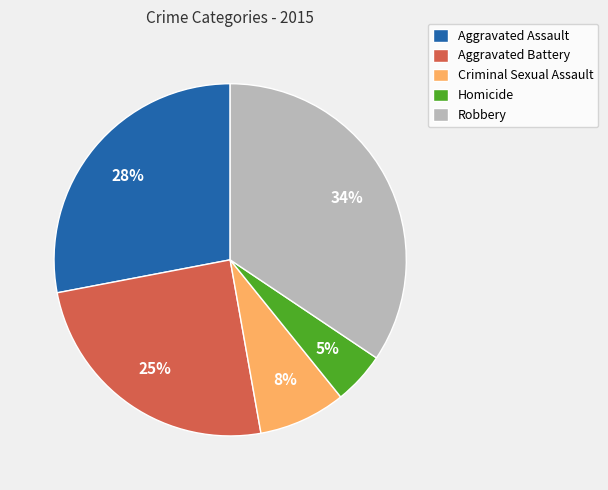

To the nearest percent, what percentage of the pie is Homicide?

5%